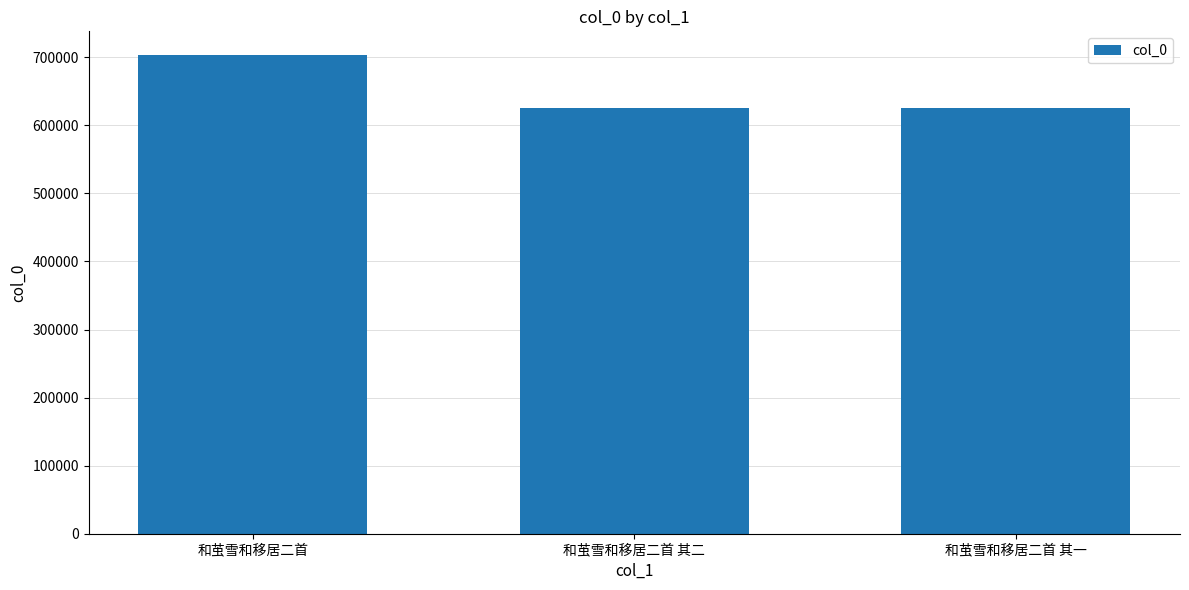

The value at 和茧雪和移居二首 其二 is 625721. True or false?

True